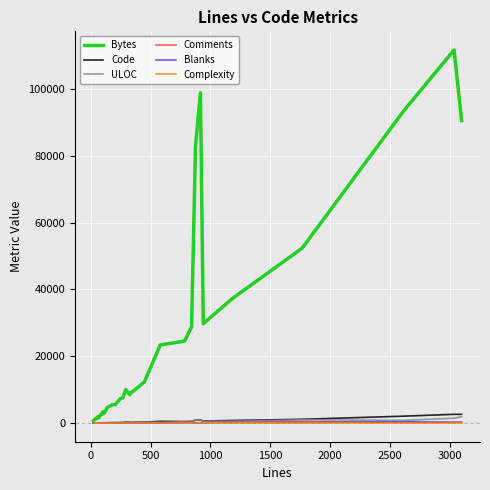

True or false: Bytes has a value of 651 at 13.

False